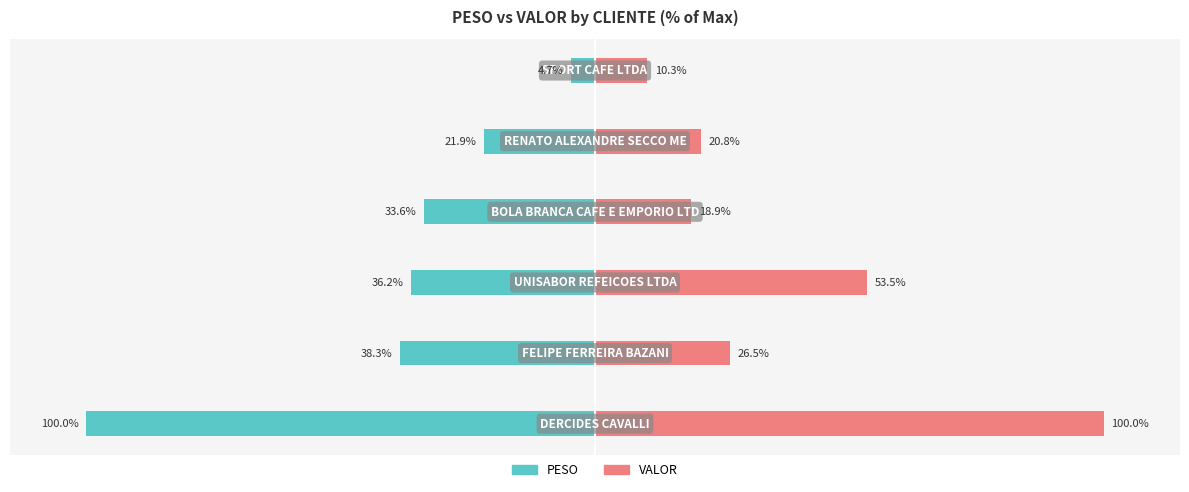

Reading left to right, extract all data points from this chart.

PESO: -100.0	-38.3	-36.2	-33.6	-21.9	-4.7
VALOR: 100.0	26.5	53.5	18.9	20.8	10.3